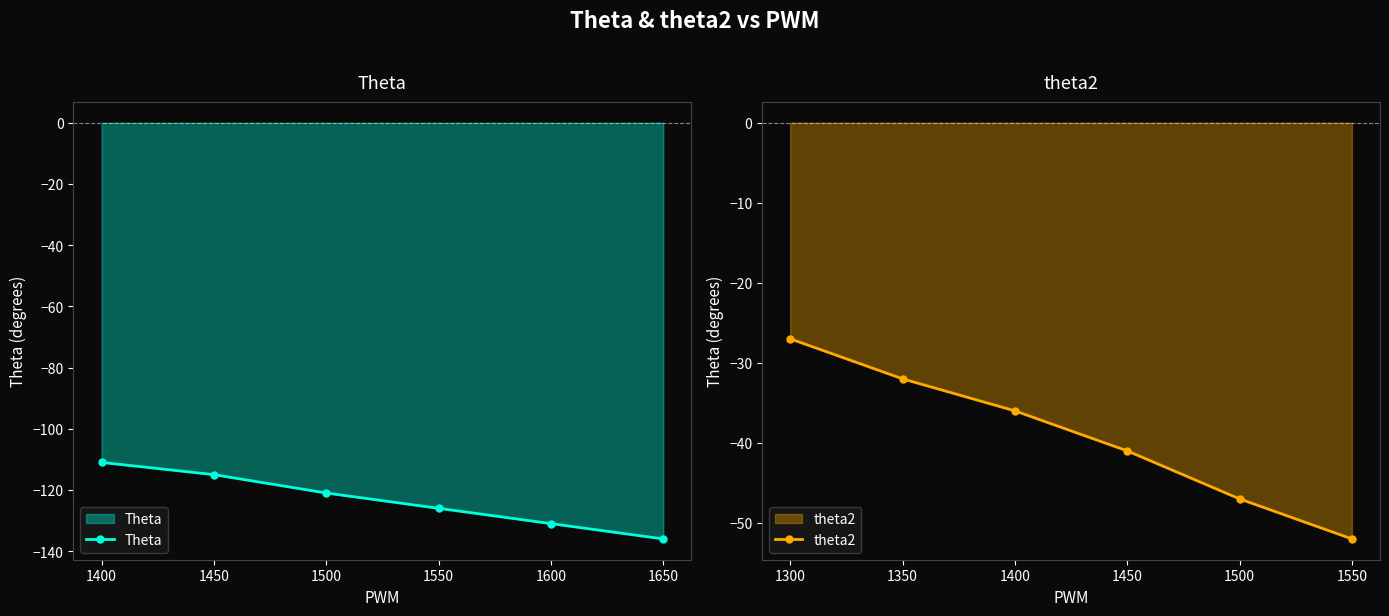

How many lines are shown in the chart?

2